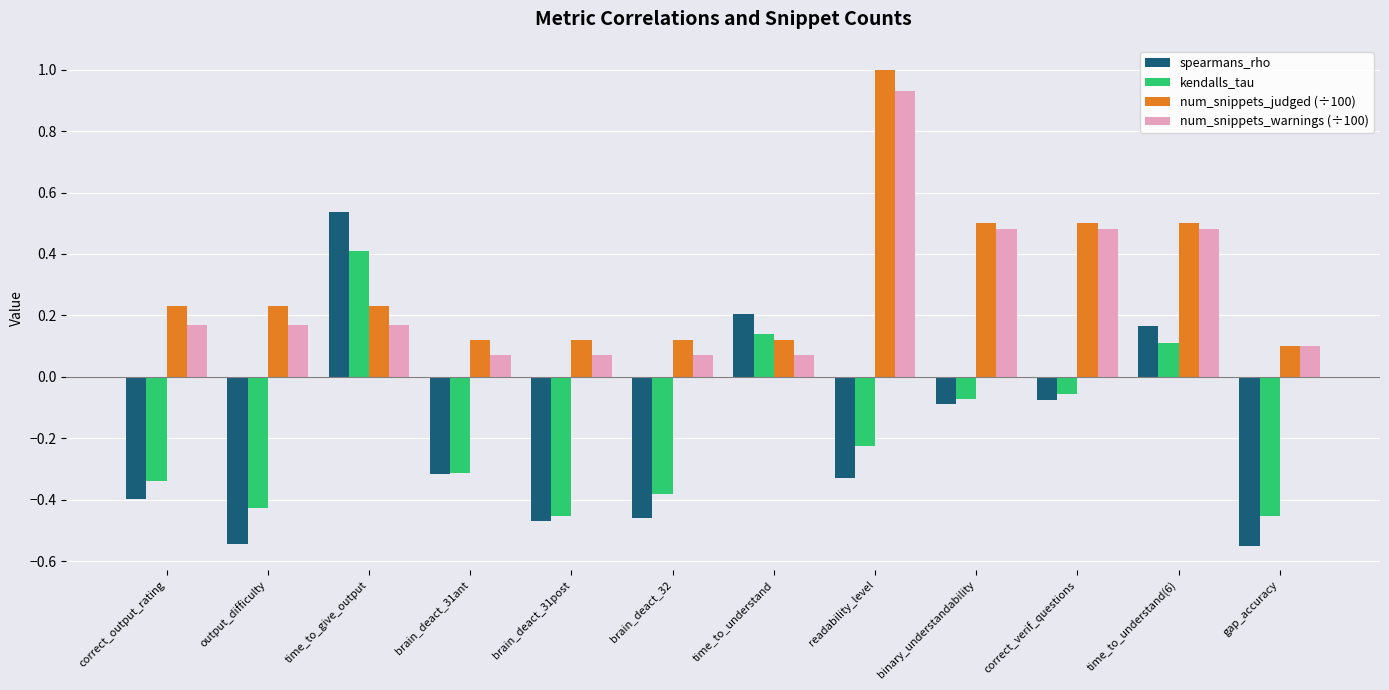

Between brain_deact_32 and time_to_understand(6), which series saw the biggest shift?

spearmans_rho